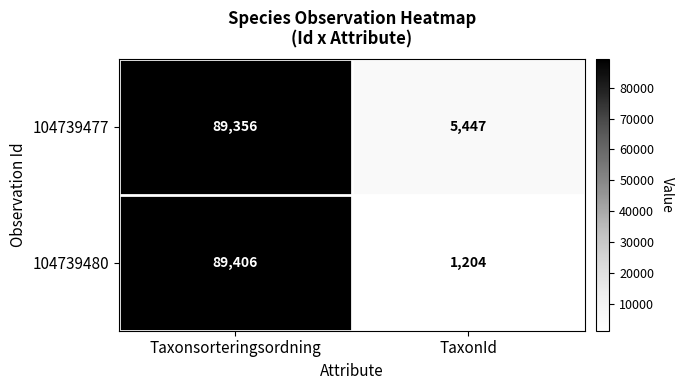

Which series has the widest spread of values?

104739480